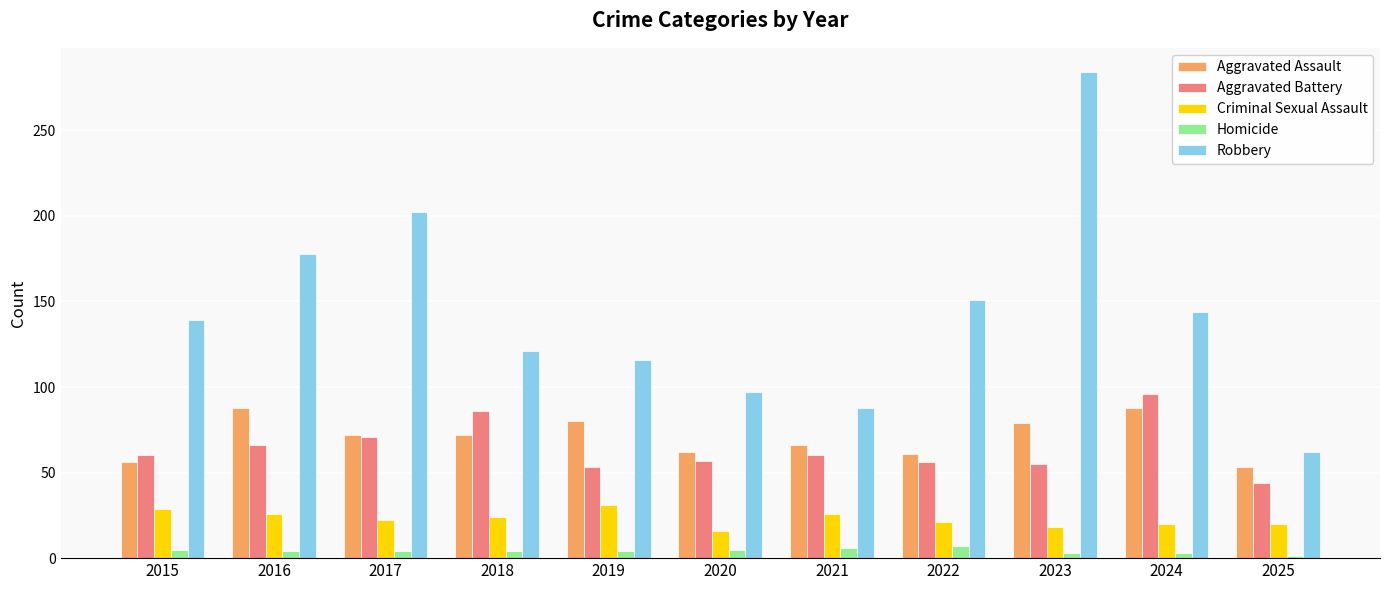

Which series changed the most between 2021 and 2023?

Robbery